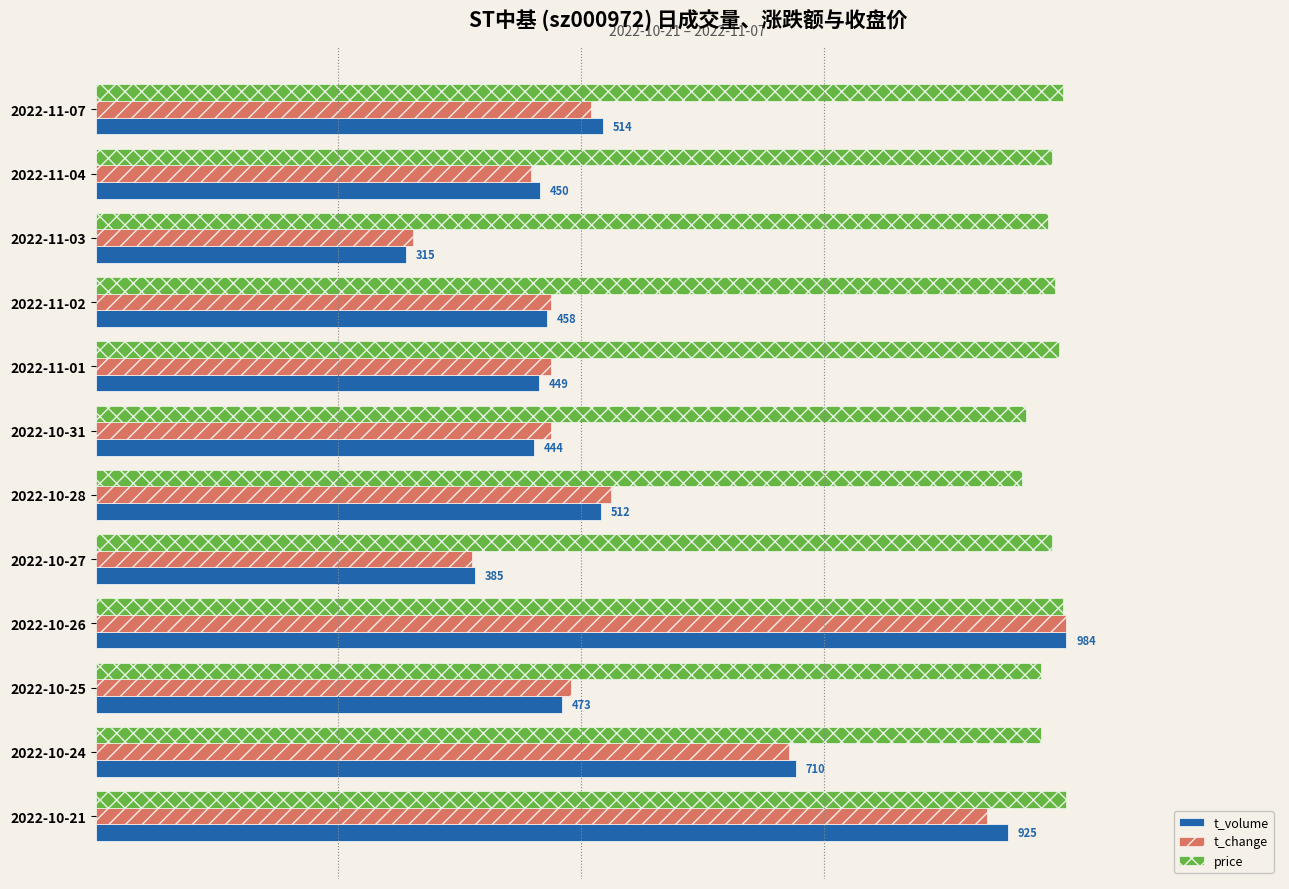

At which label is t_volume closest to 649?

2022-10-24